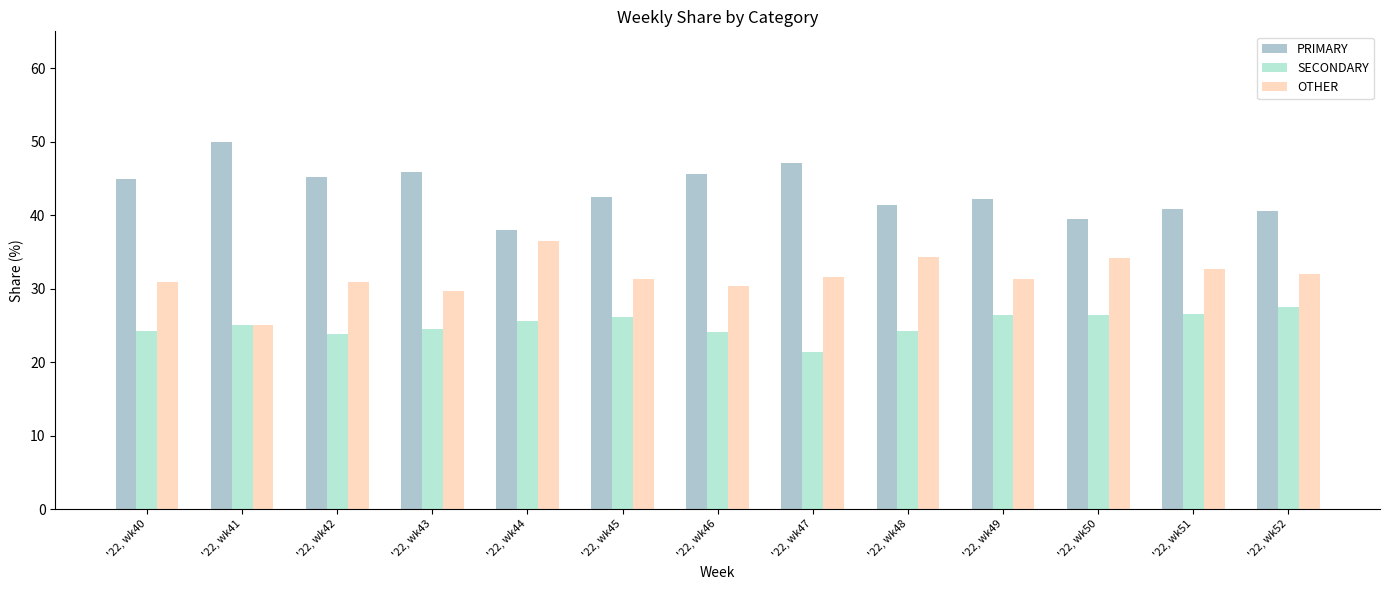

Where does the PRIMARY series first go above 42?

'22, wk40